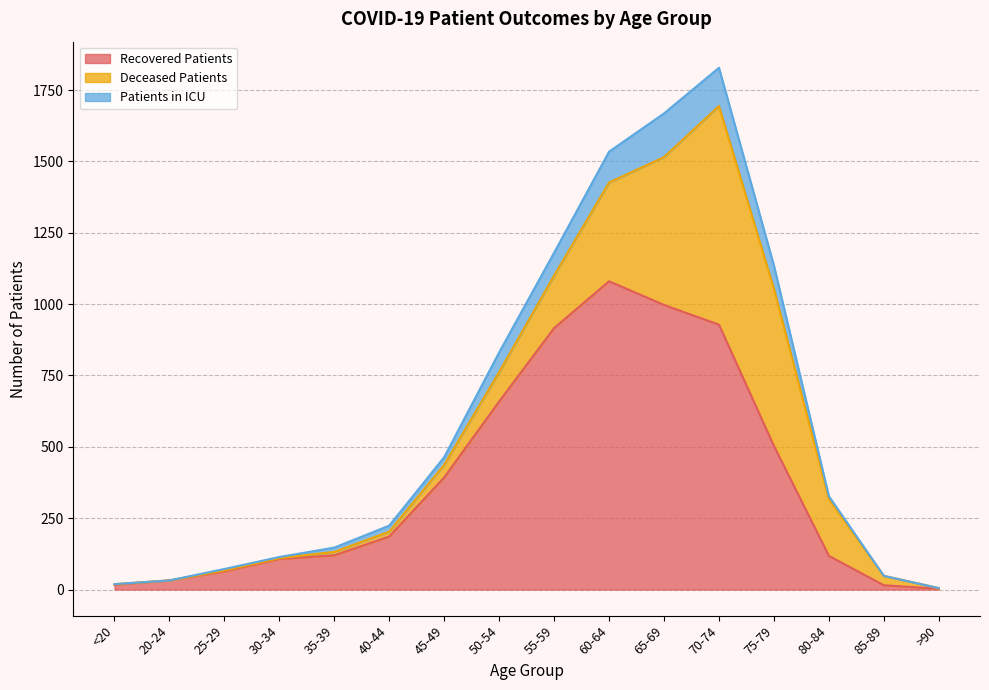

Is the value of patients_in_icu at >90 greater than the value of recovered_patients at 50-54?

No